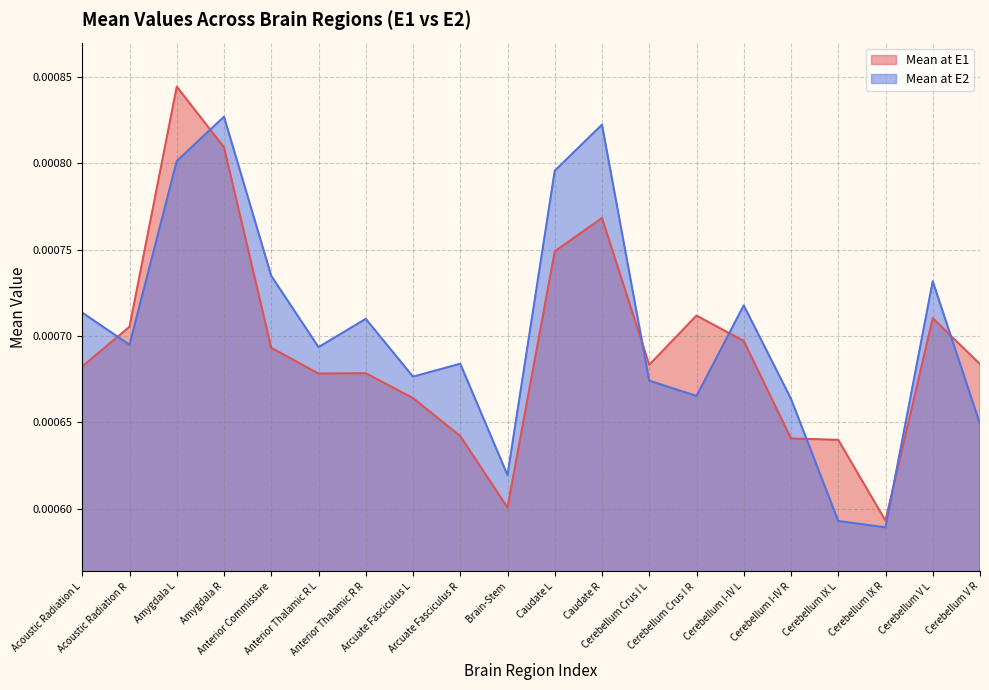

After their last crossing, which series has the higher values: Mean at E2 or Mean at E1?

Mean at E1